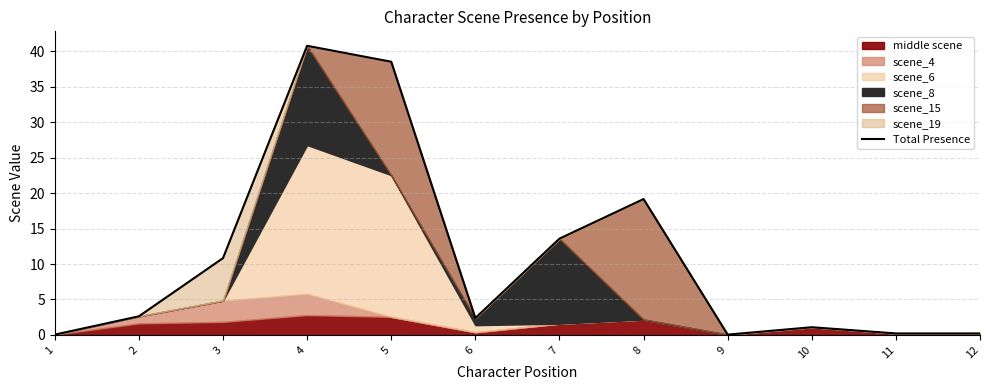

Count the number of categories in the chart.

12